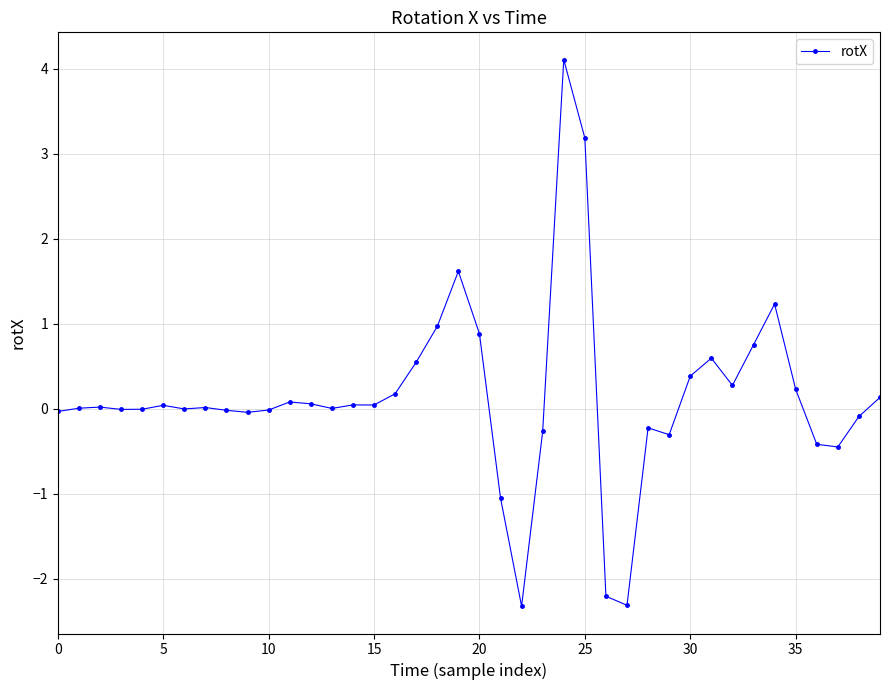

What is the value of the 34th point from the left?

0.8